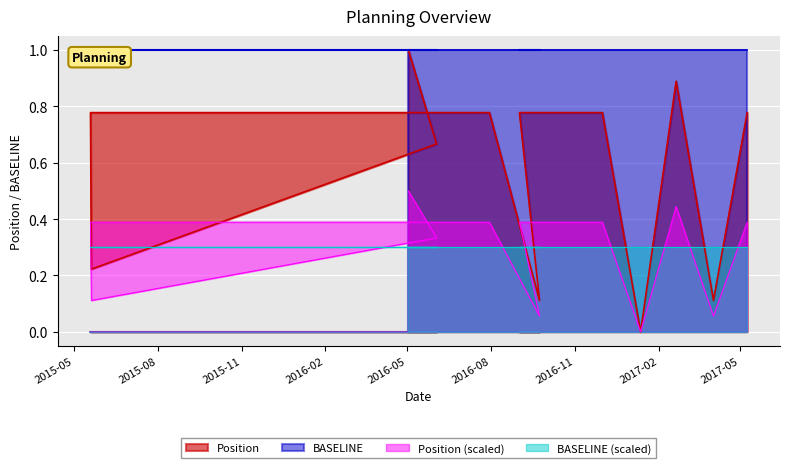

How many lines are shown in the chart?

4